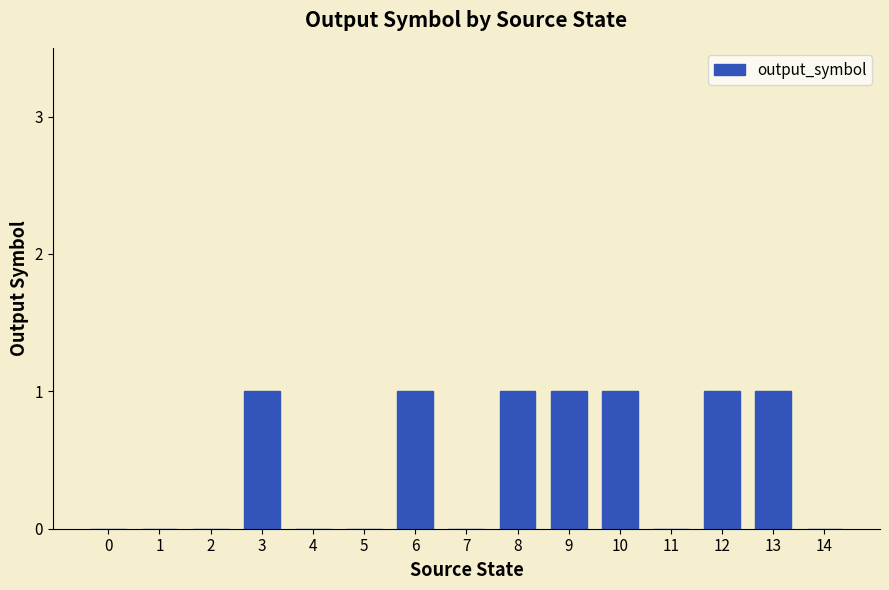

True or false: the data shows 2 at 9.

False